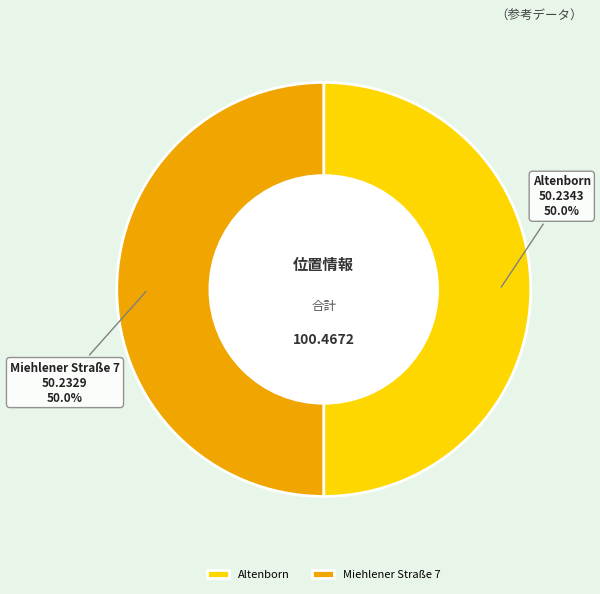

To the nearest percent, what portion does Altenborn represent?

50%